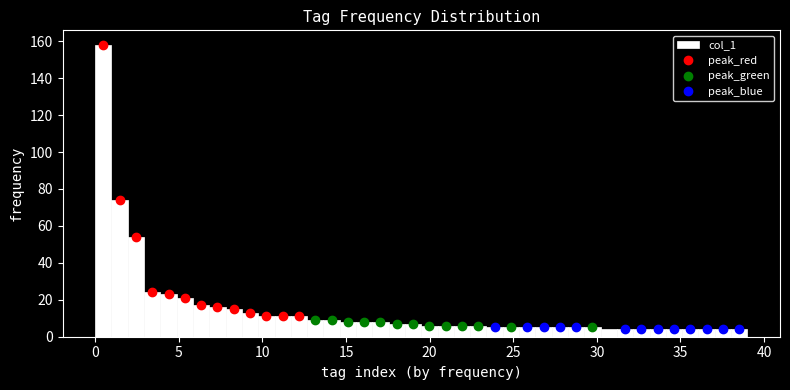

Read against the x-axis, roughly where is the centre of the tallest bar?

0.5